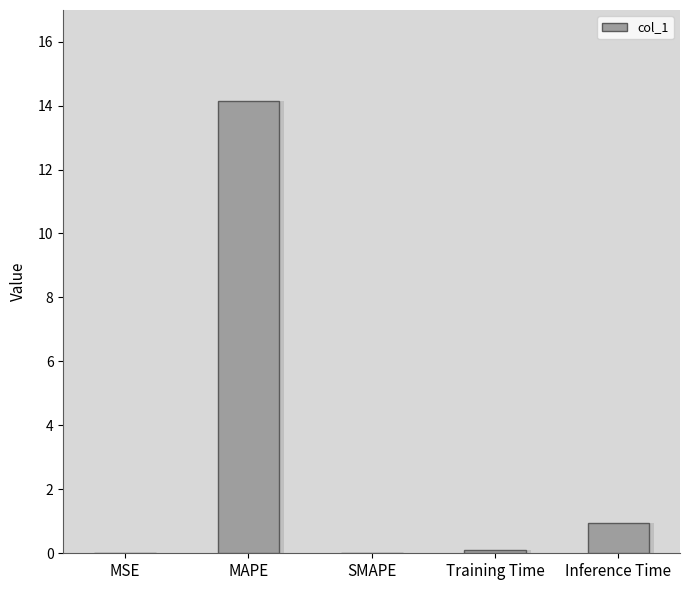

Between MAPE and MSE, which is larger?

MAPE